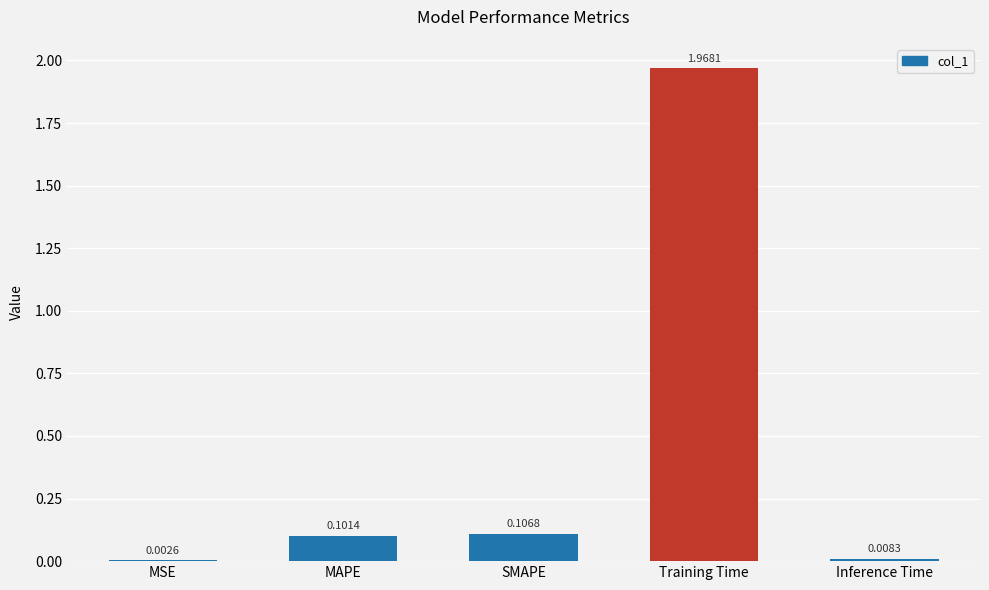

Which has a higher value, Inference Time or MSE?

Inference Time